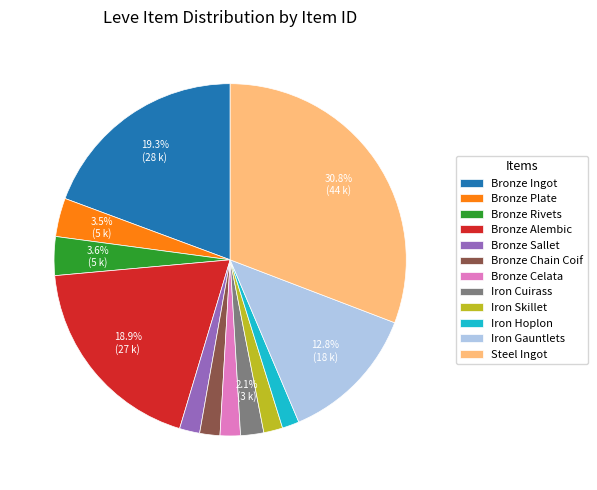

What percentage is the Bronze Alembic slice, to the nearest percent?

19%